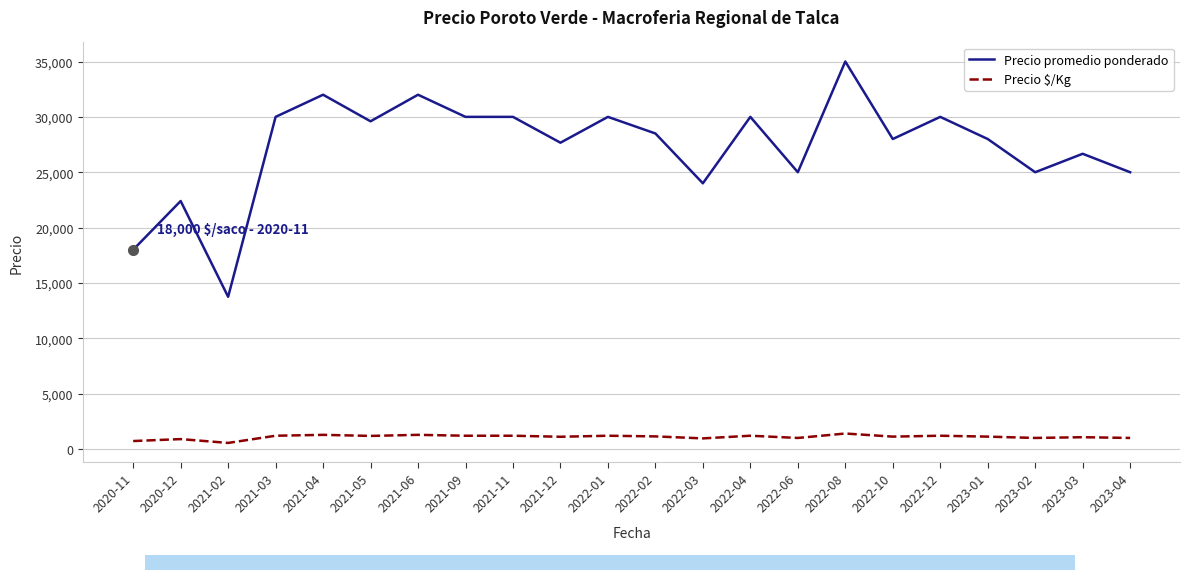

Count the number of categories in the chart.

22